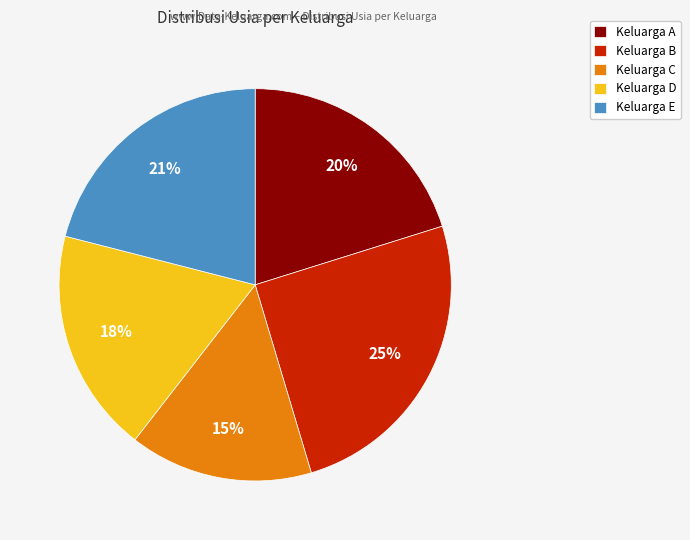

How many segments does this pie chart have?

5